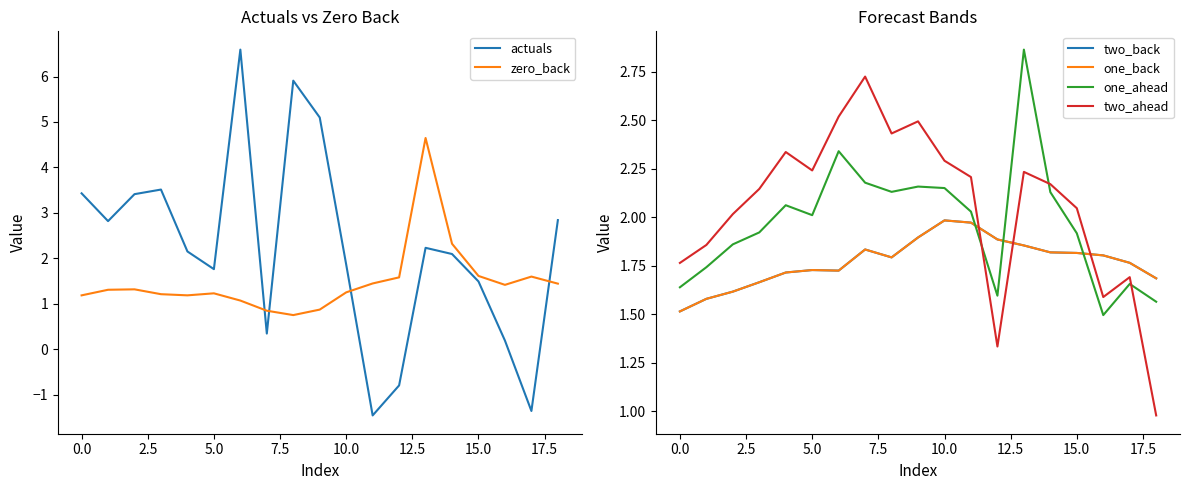

Is it true that one_back equals 1.3 at 12?

False